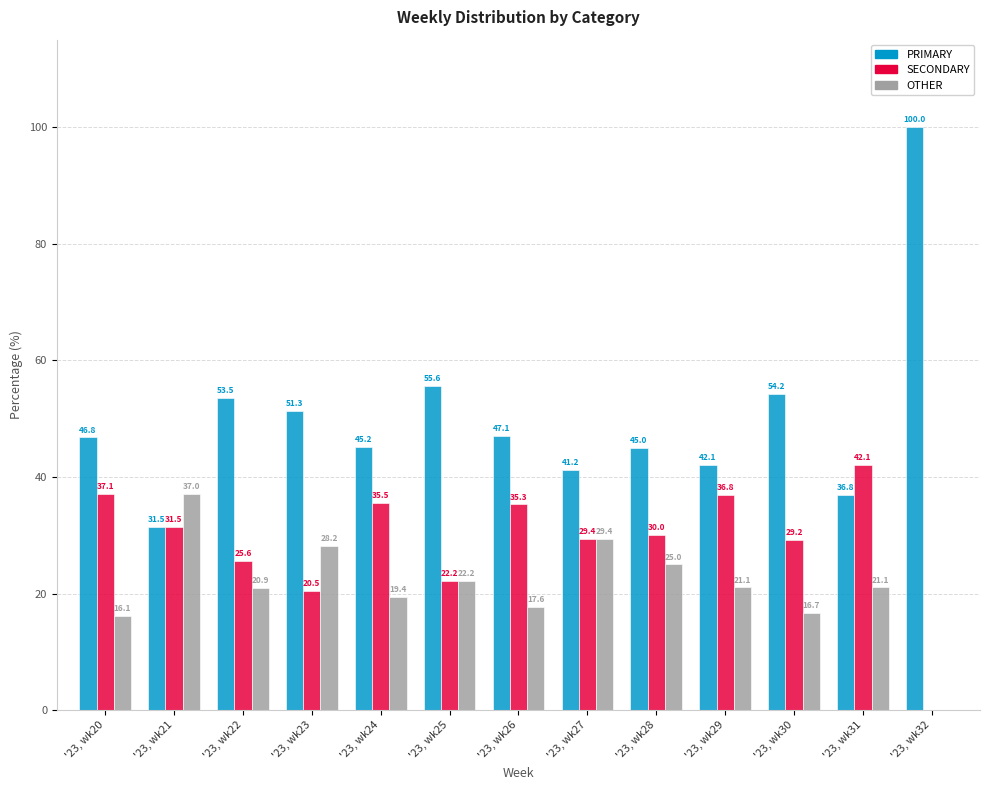

What is the sum of the PRIMARY values at '23, wk25 and '23, wk28?

100.6